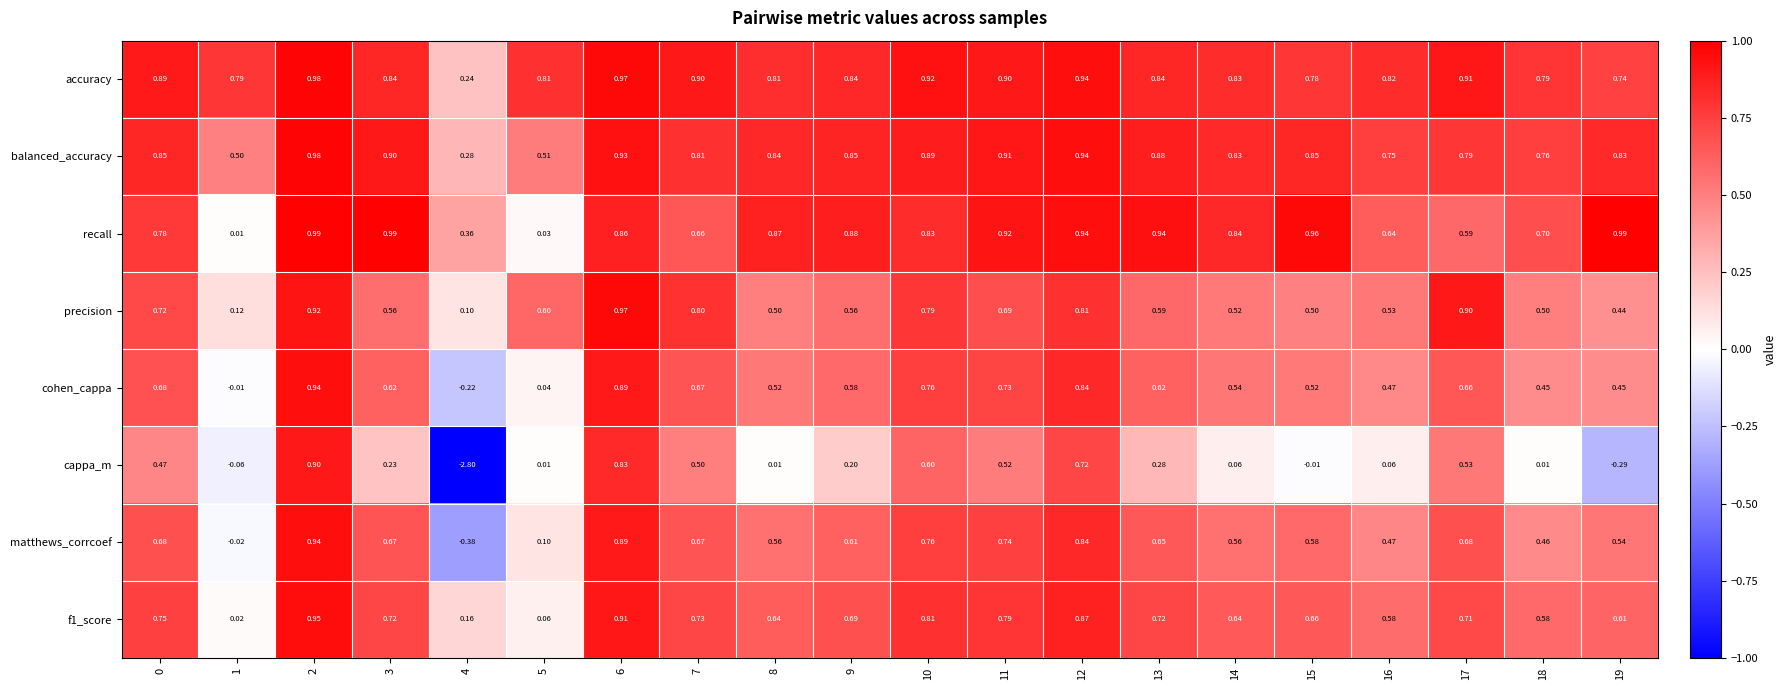

What is the spread (max minus min) of values at 9?

0.7